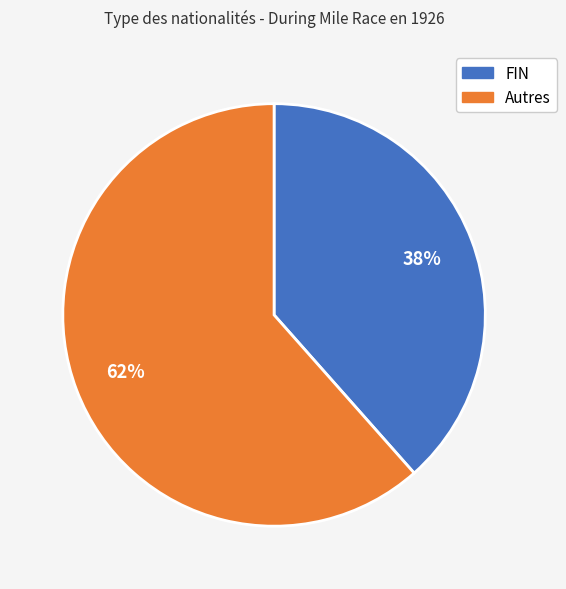

To the nearest percent, what is the average slice percentage?

50%